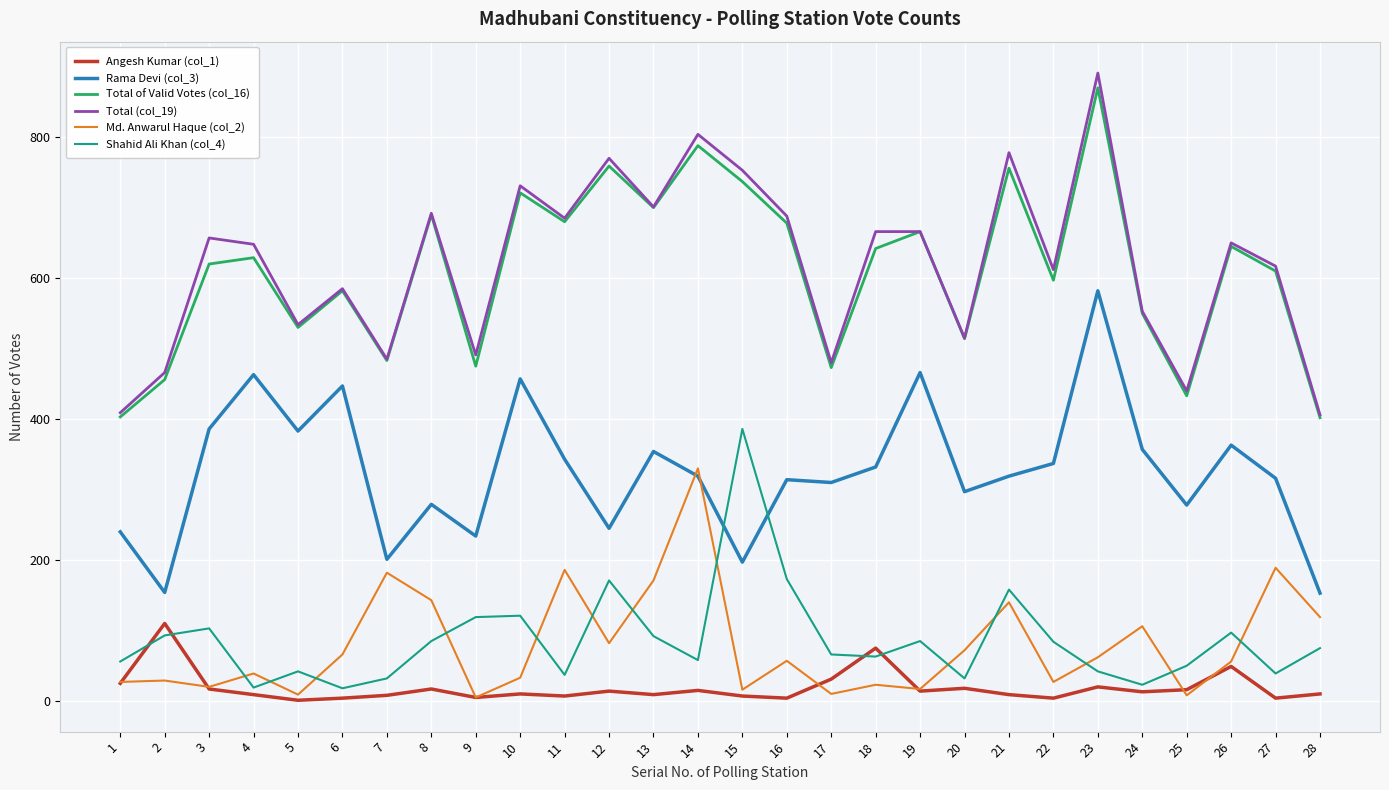

In Total of Valid Votes (col_16), how many points are higher than both neighbors (excluding endpoints)?

10